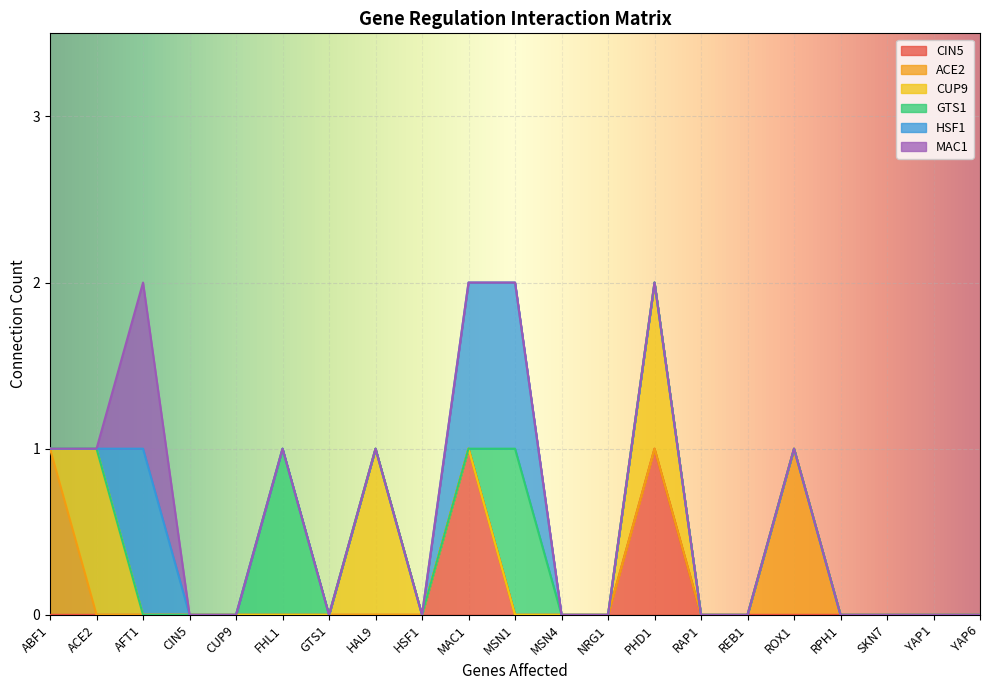

What is the sum of all ACE2 values?

2